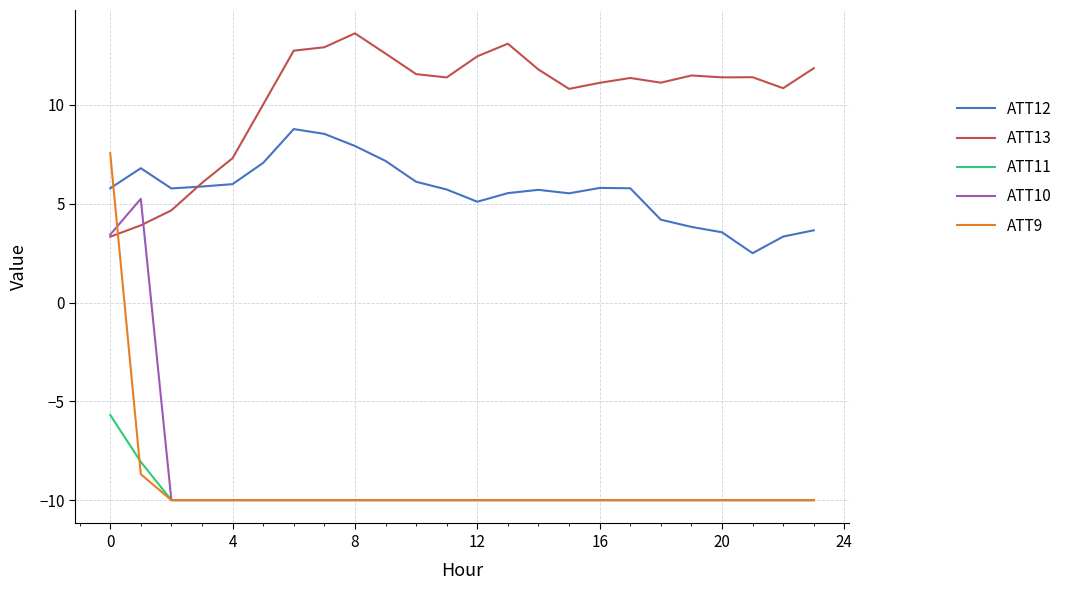

What is the sum of all ATT10 values?

-211.3